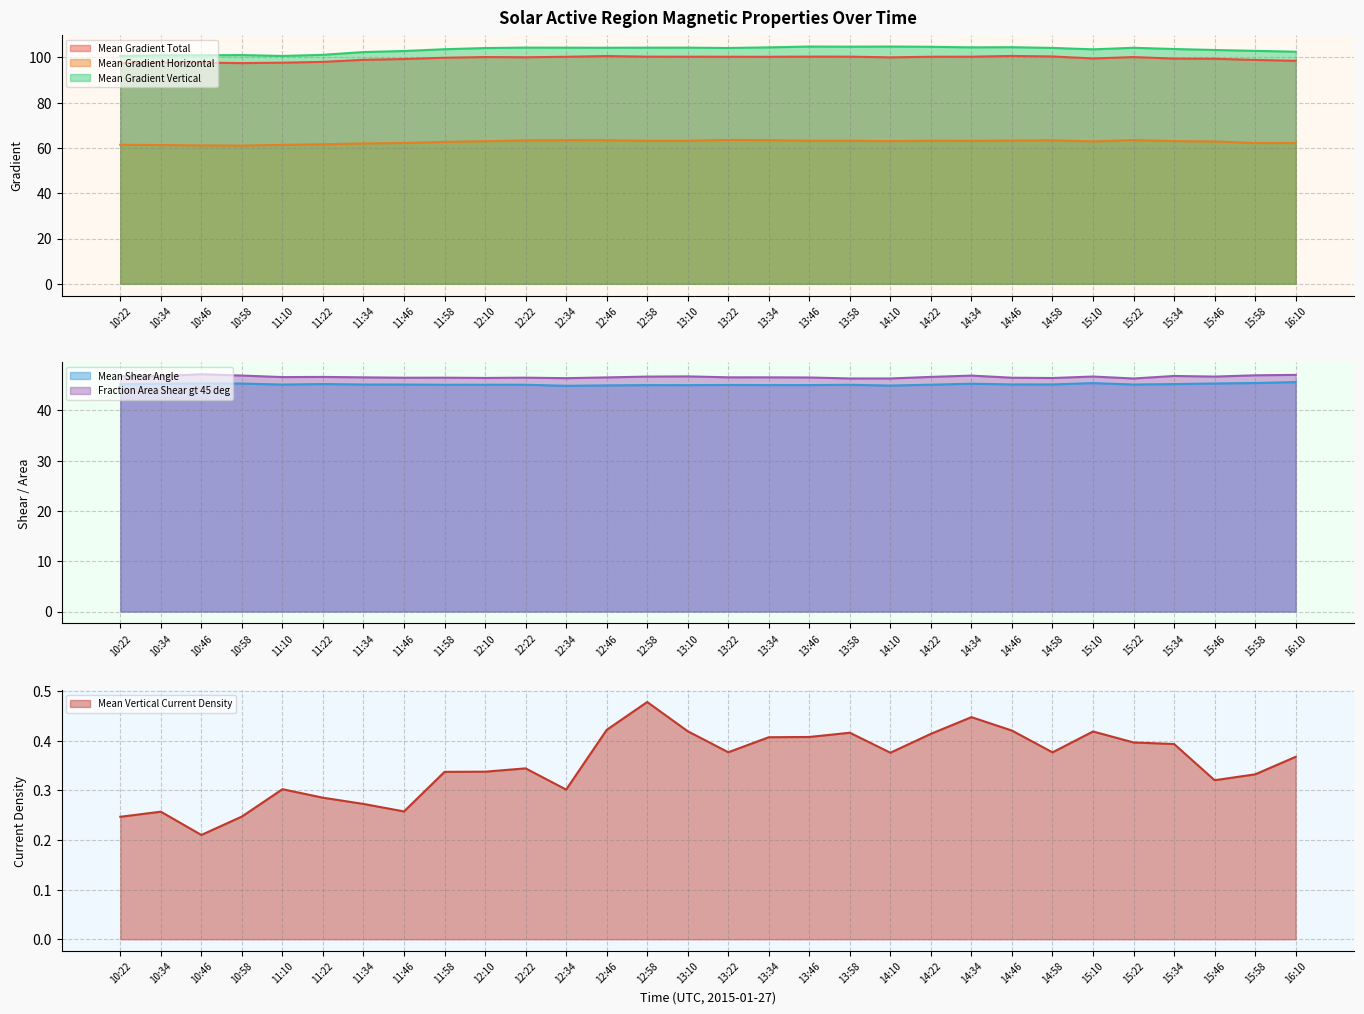

Which category has the lowest value across all series?

10:46